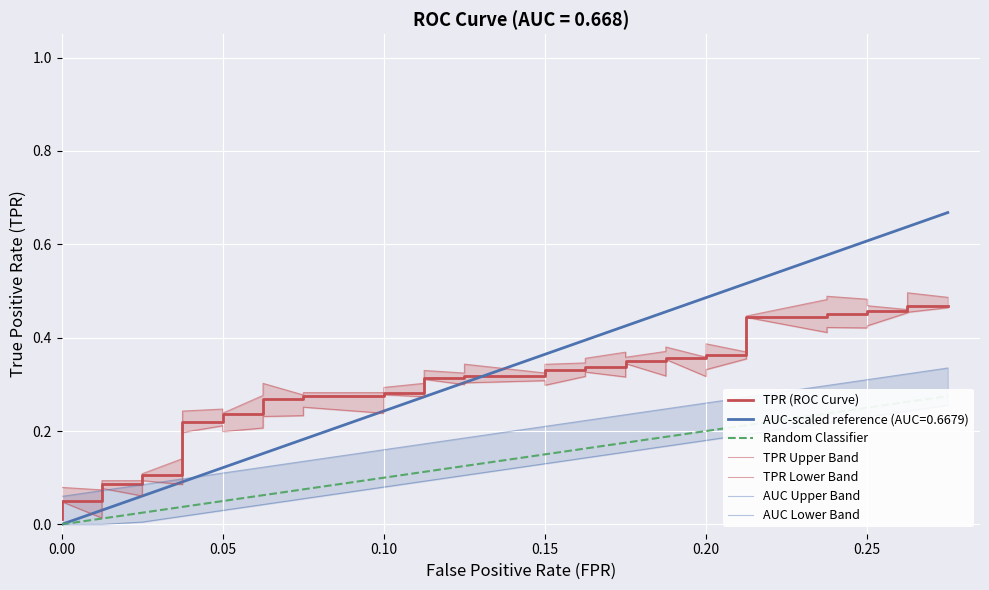

What is the highest value of the tpr series?

0.5